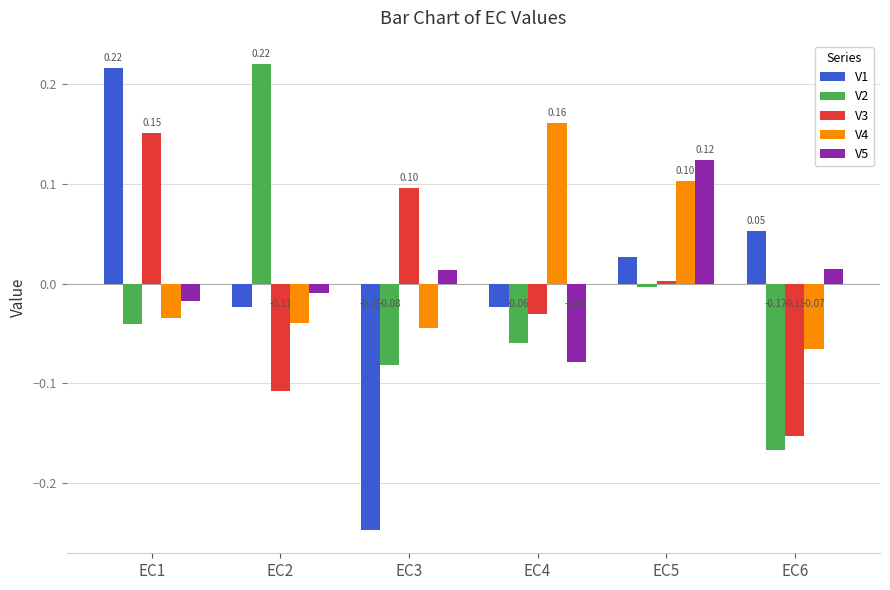

What is the difference between the maximum and minimum values in the V3 series?

0.3